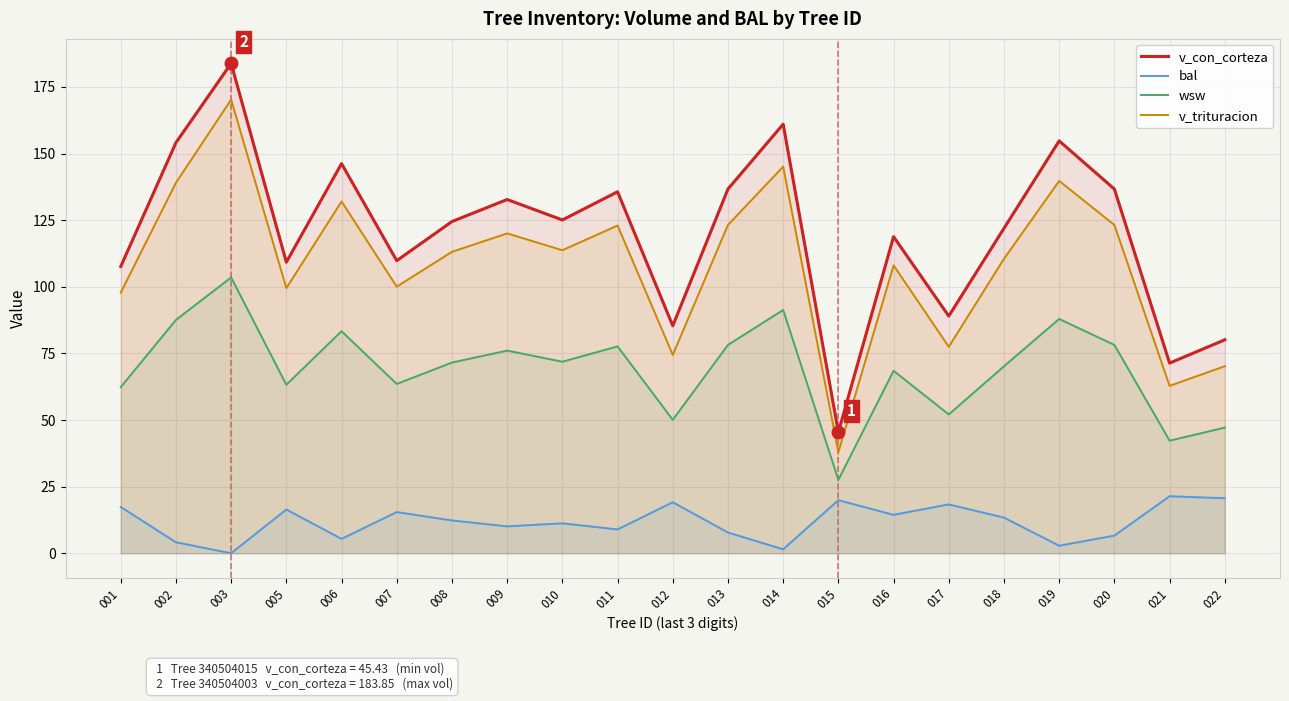

Which category has the highest value in the bal series?

021